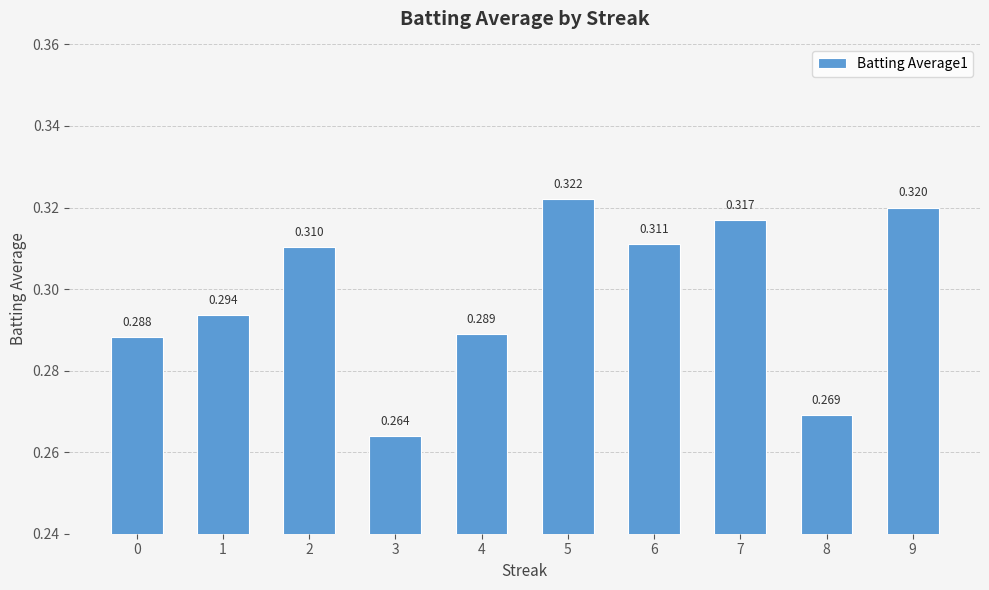

How many bars are there in total?

10